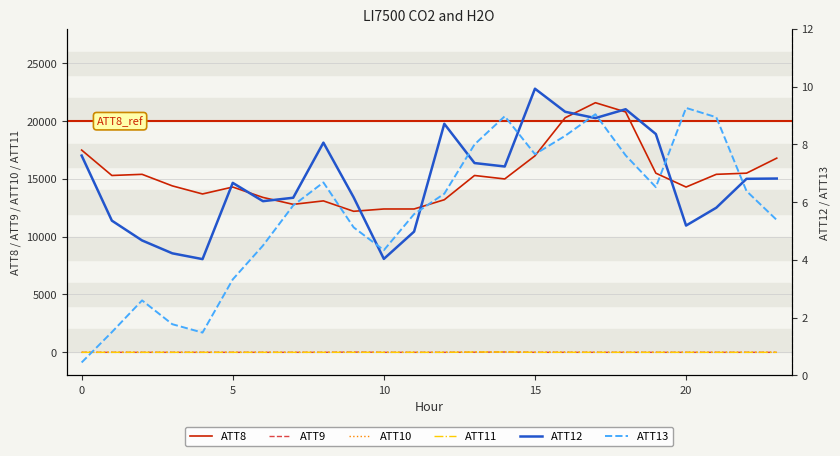

What is the sum of all ATT10 values?

-166.4